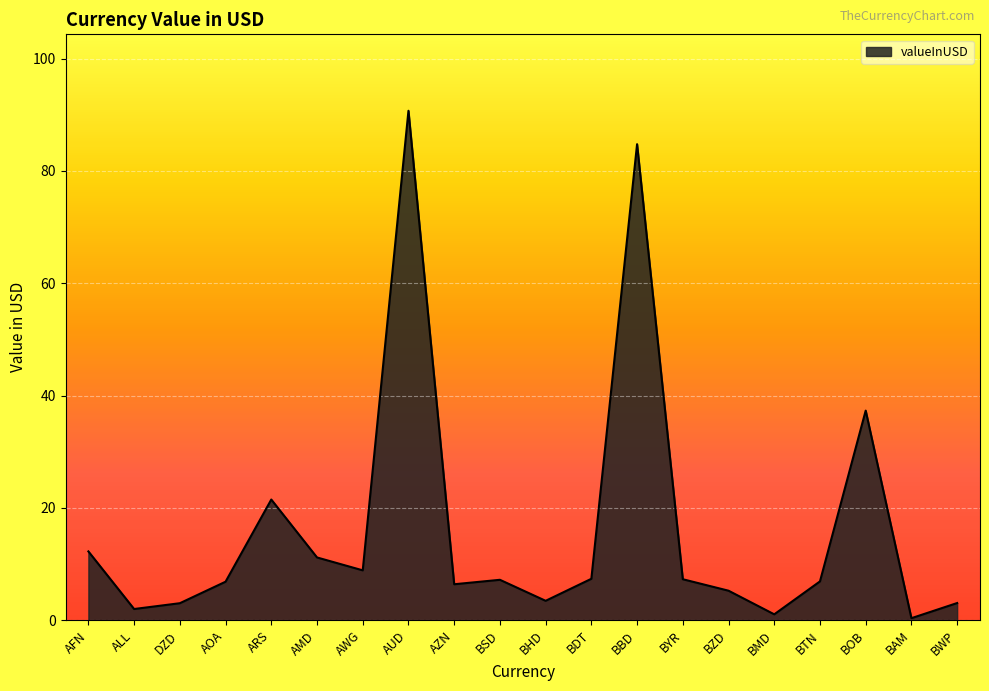

Count the number of categories in the chart.

20